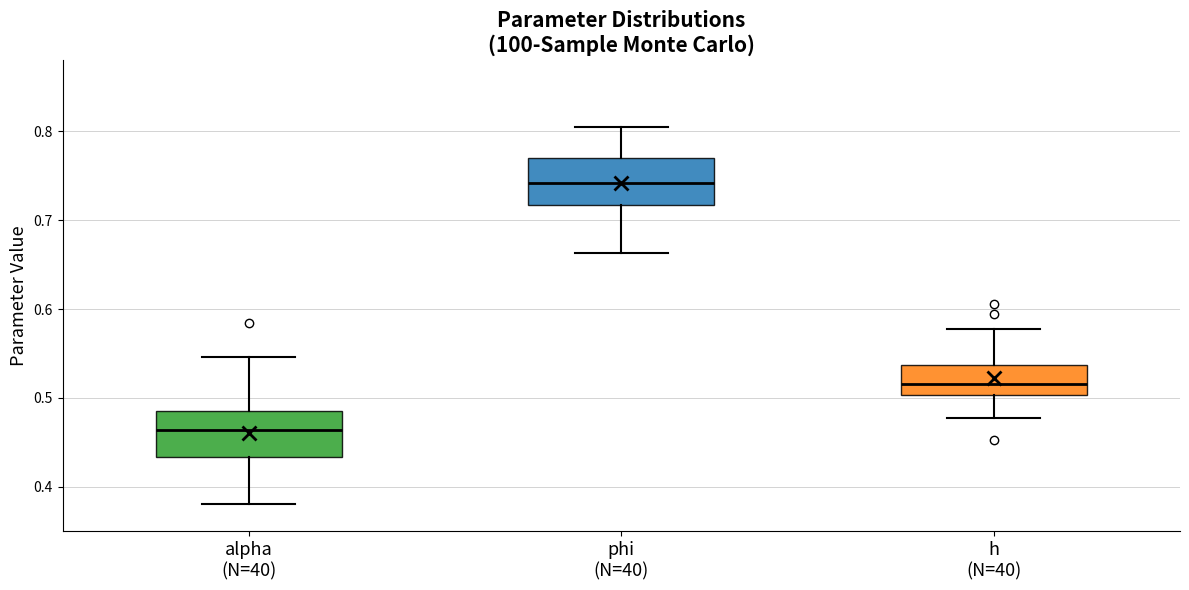

Which box's median line is the lowest?

alpha (N=40)